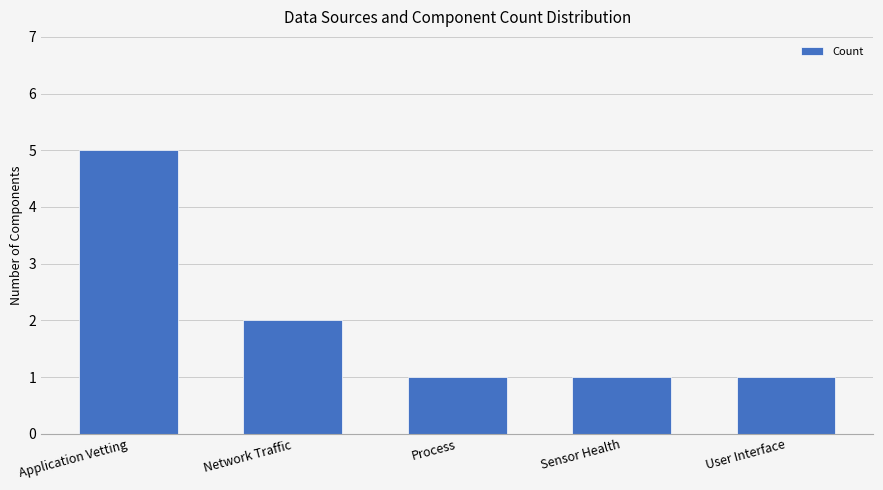

How many distinct data groups are displayed?

1